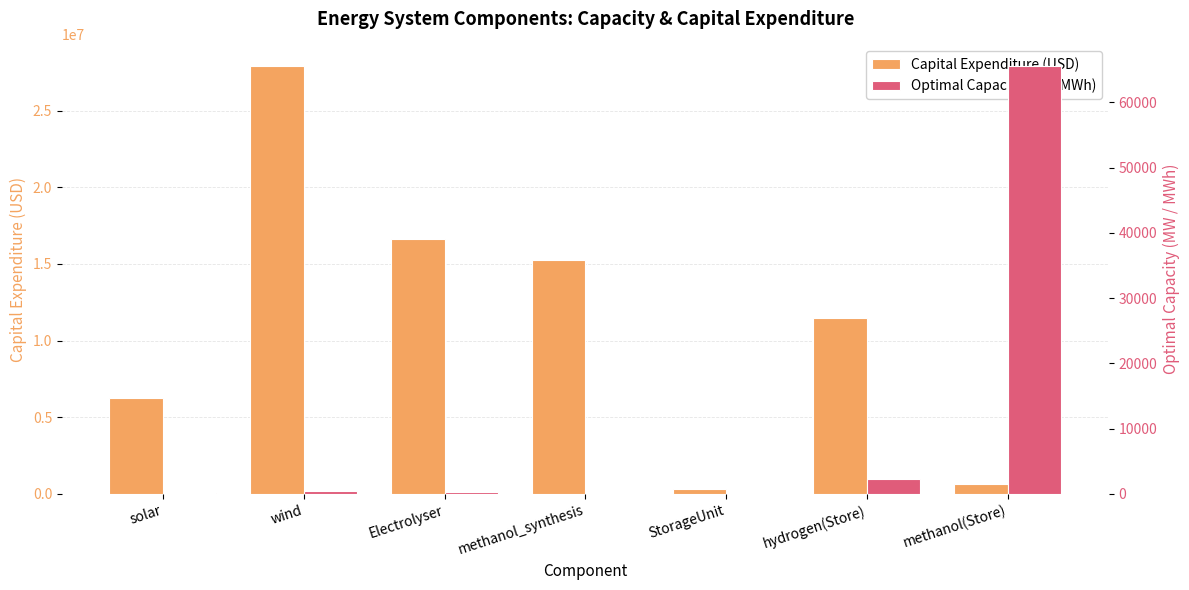

How many bars are there in total?

14